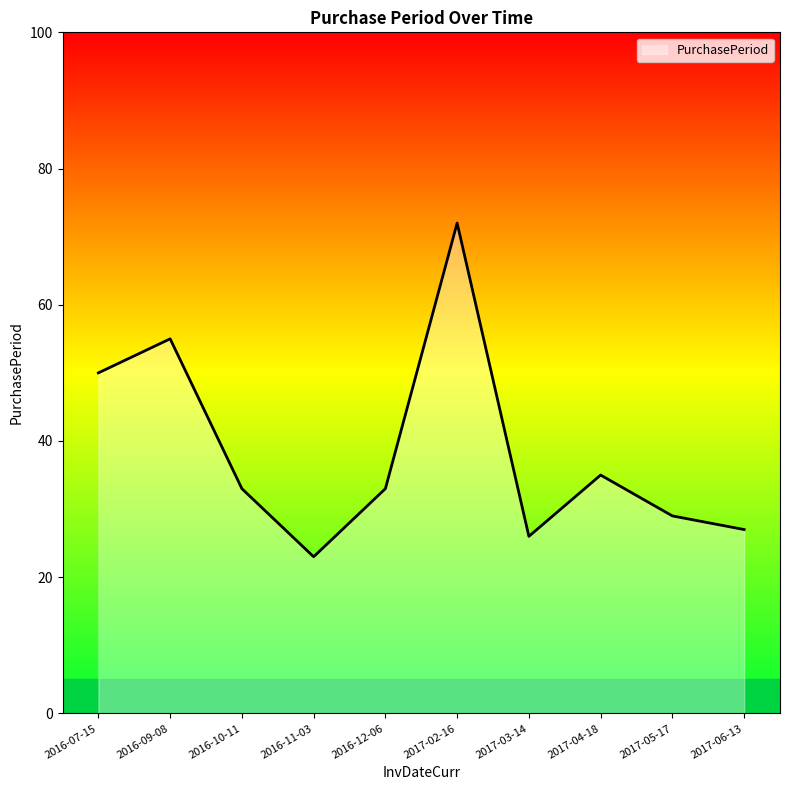

What position from the right is 2017-03-14?

4